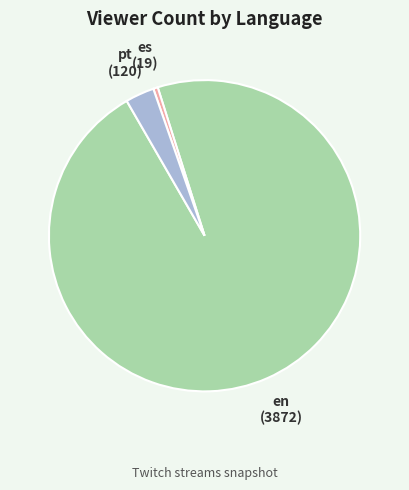

Count the number of slices in the pie.

3